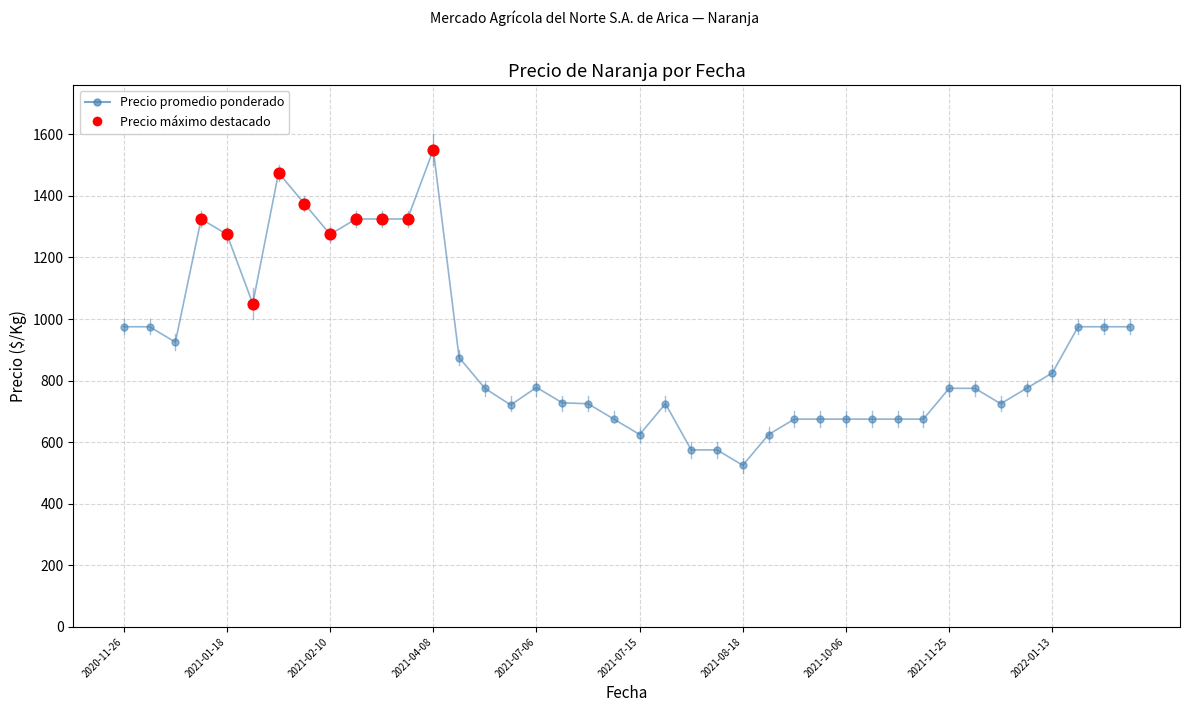

What is the minimum value shown in the chart?

525